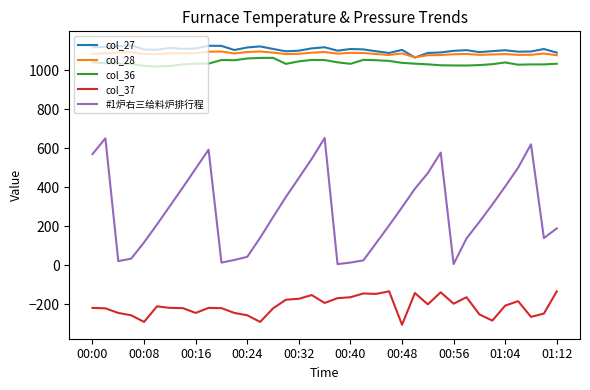

What is the smallest value displayed?

-304.8